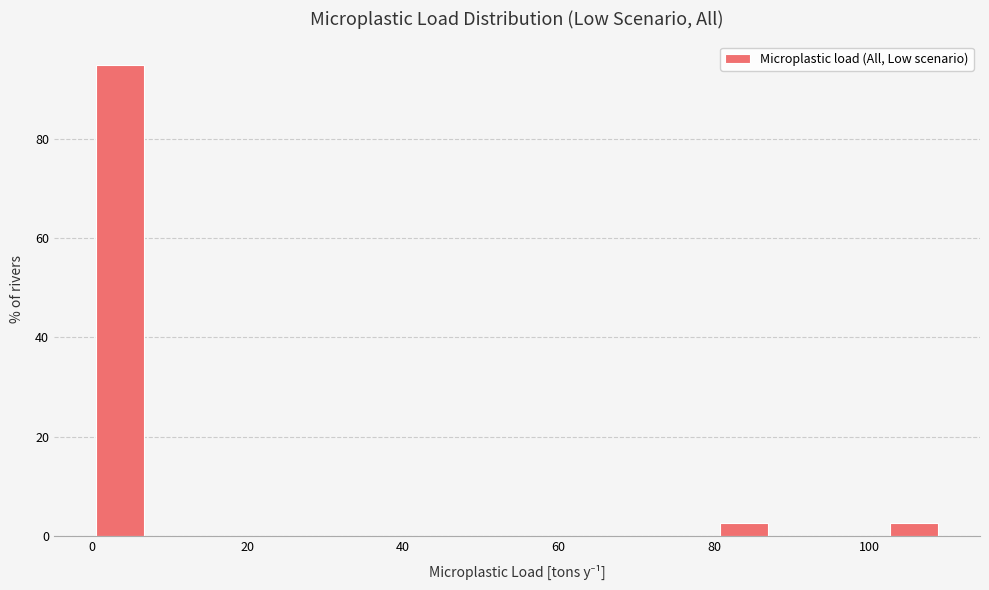

Around what value on the x-axis is the tallest bar? Give the approximate position of its centre, as read against the axis.

4